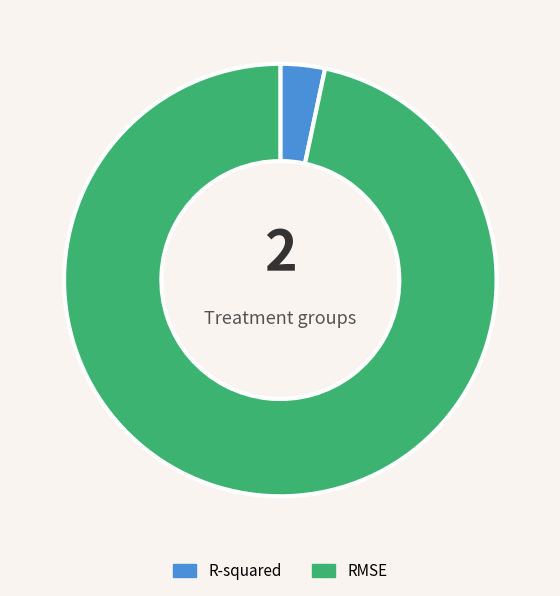

Rank the categories by value from highest to lowest.

RMSE, R-squared